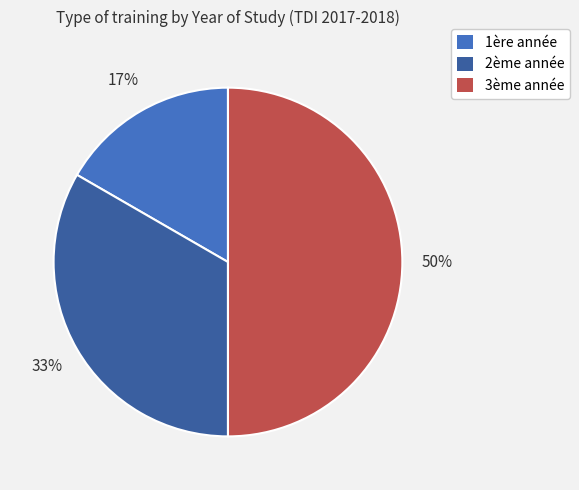

Count the number of slices in the pie.

3